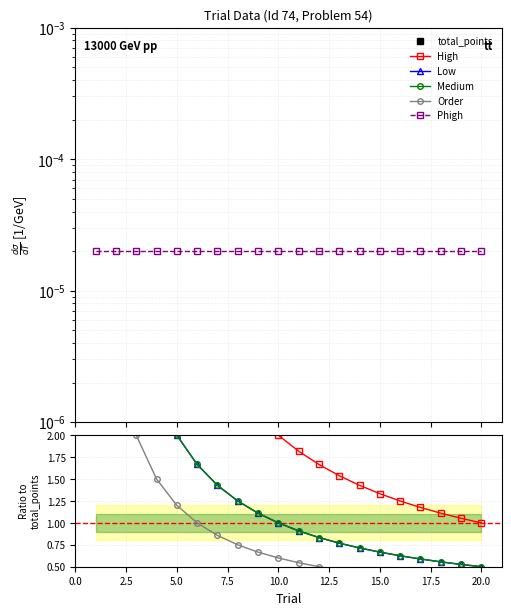

Between 17 and 12.5, which is larger?

17